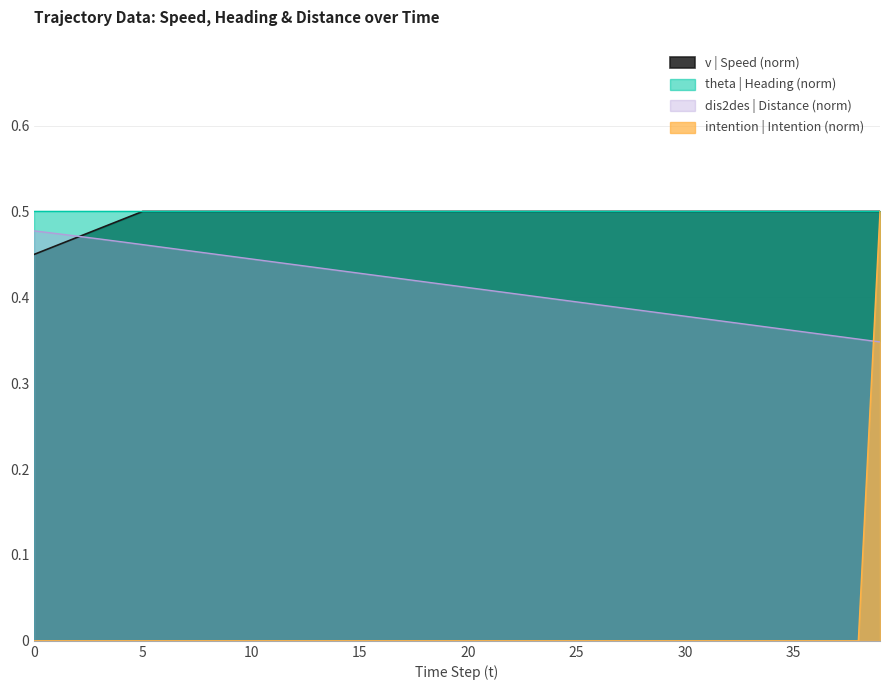

True or false: intention | Intention (norm) and dis2des | Distance (norm) cross at least once.

True